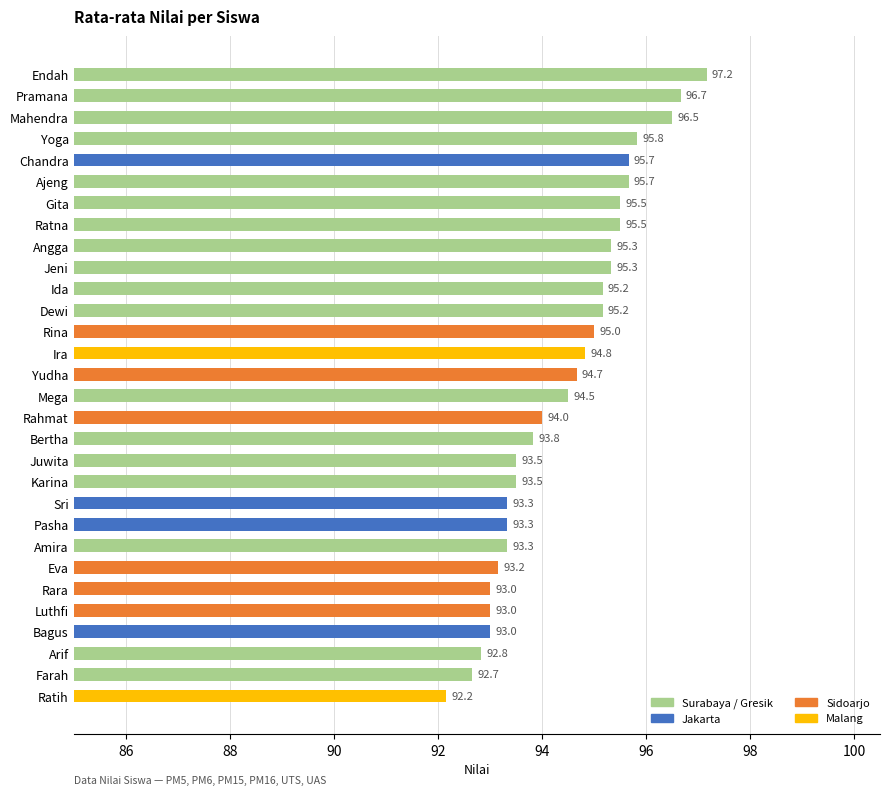

At which label is the value closest to 94?

Rahmat